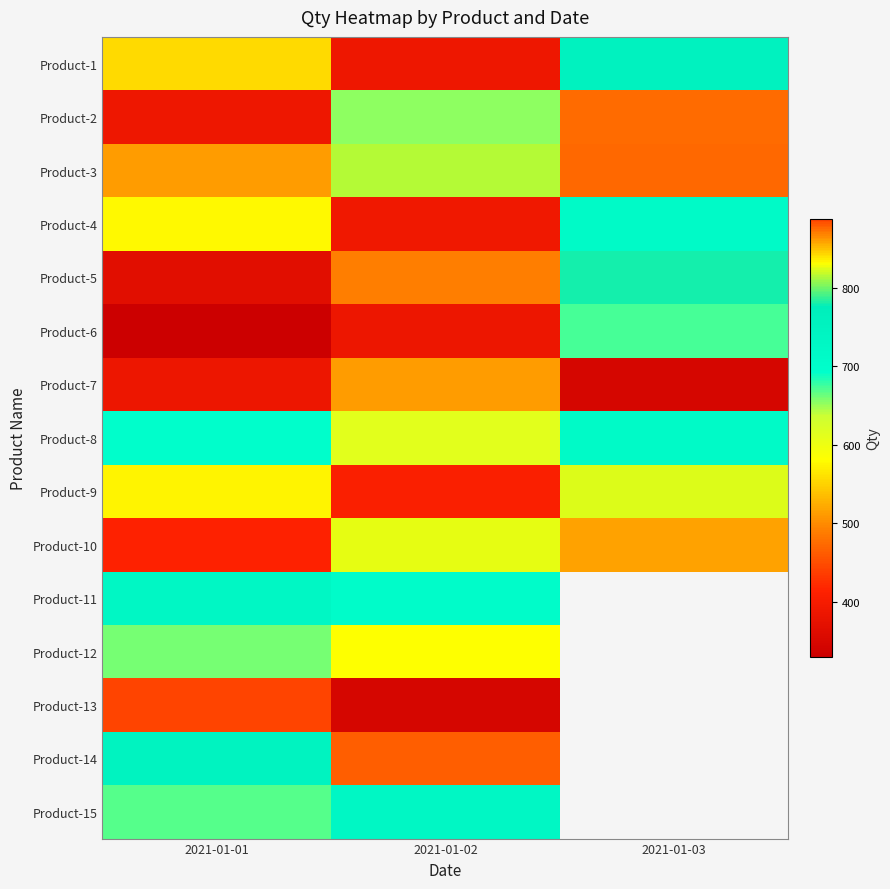

Rank the categories by Product-10 value from highest to lowest.

2021-01-02, 2021-01-03, 2021-01-01